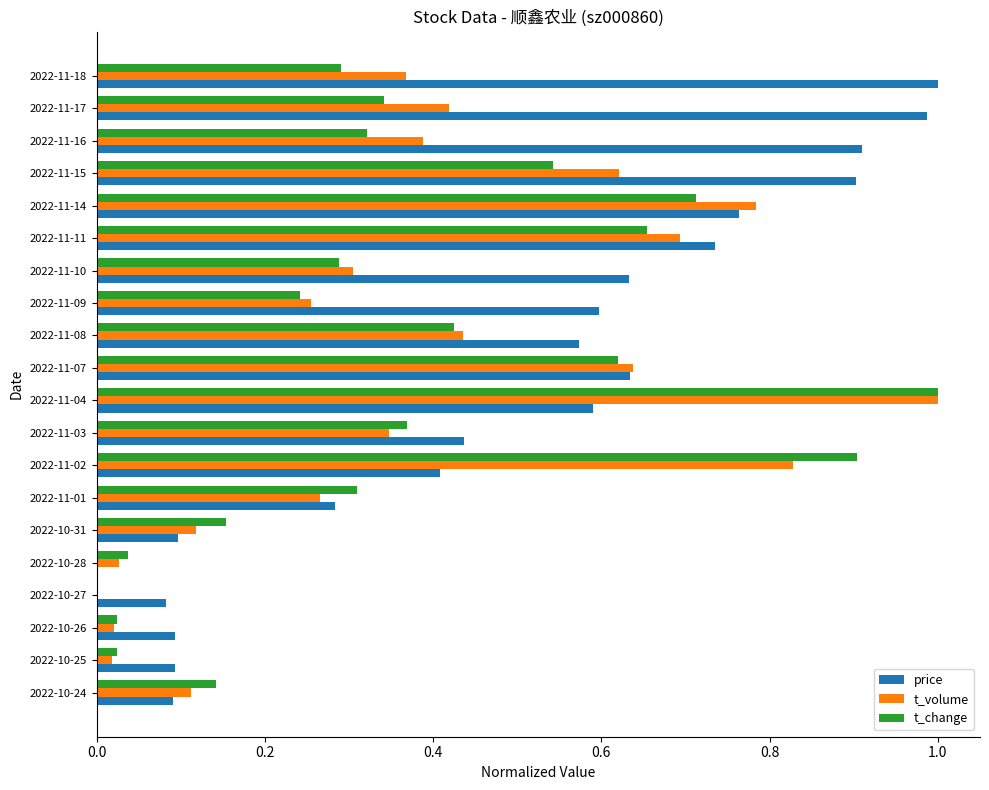

Which series changed the most between 2022-11-10 and 2022-11-17?

price